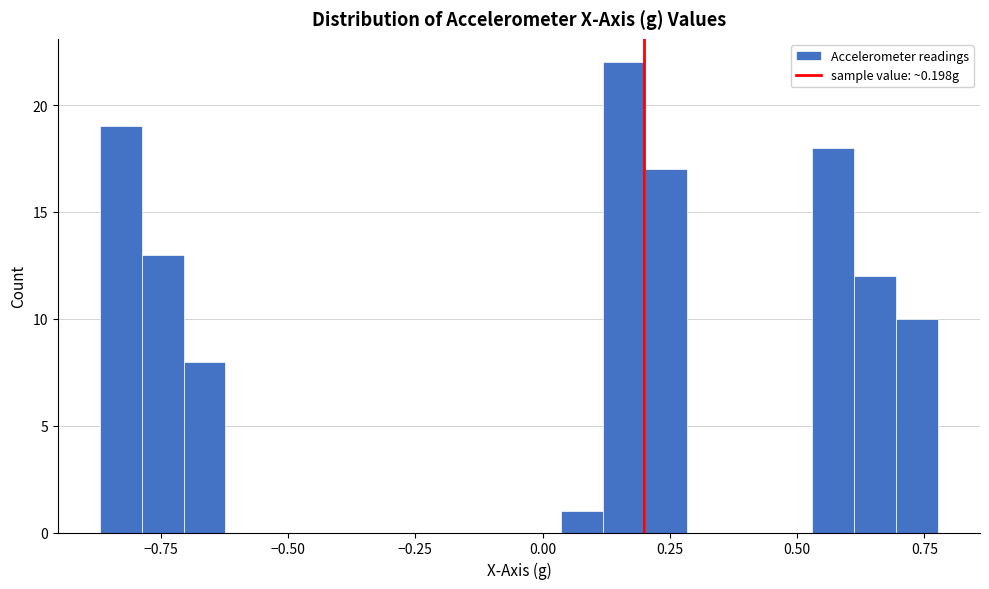

Around what value on the x-axis is the tallest bar? Give the approximate position of its centre, as read against the axis.

0.15